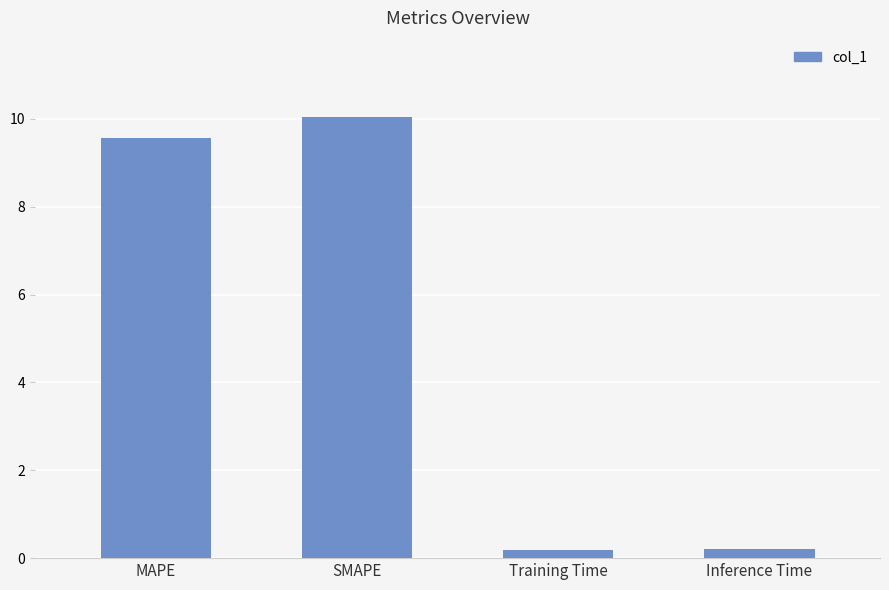

At which category does the chart reach its peak across all series?

SMAPE